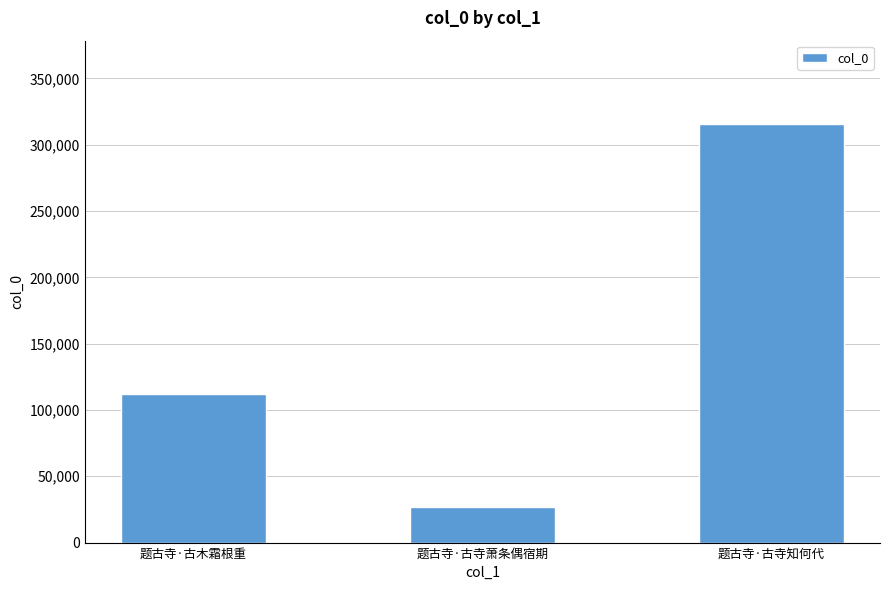

What is the value of the 2nd bar from the left?

26796